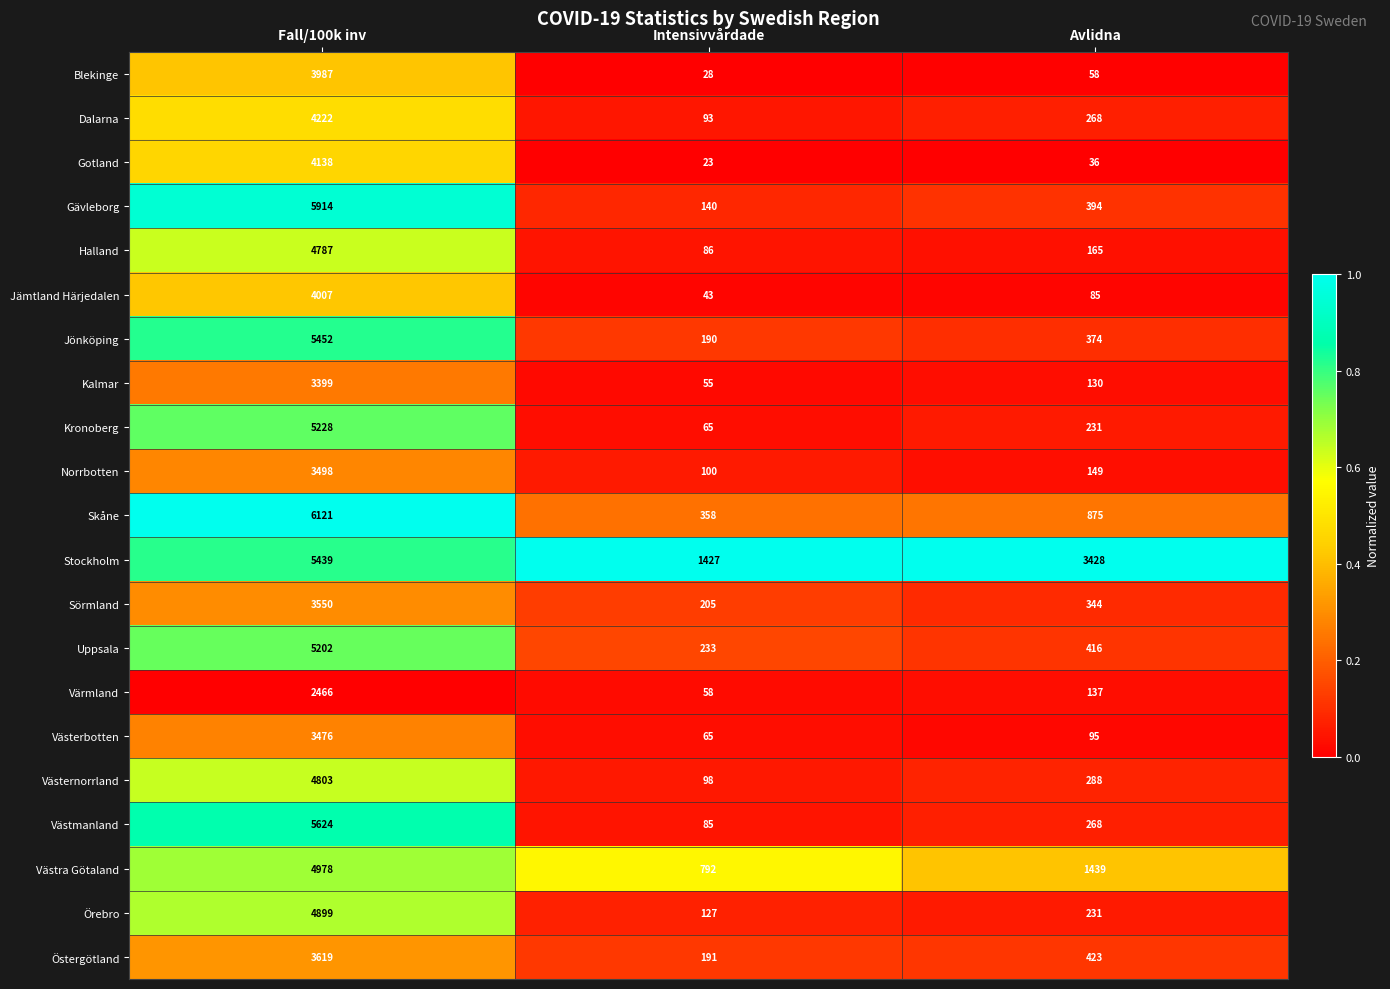

At which category is the sum across all series the highest?

Fall/100k inv